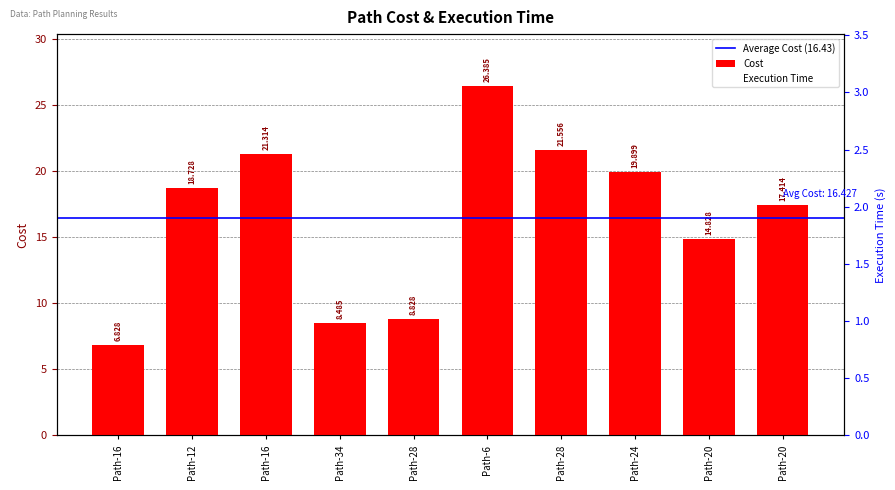

Count the number of categories in the chart.

10